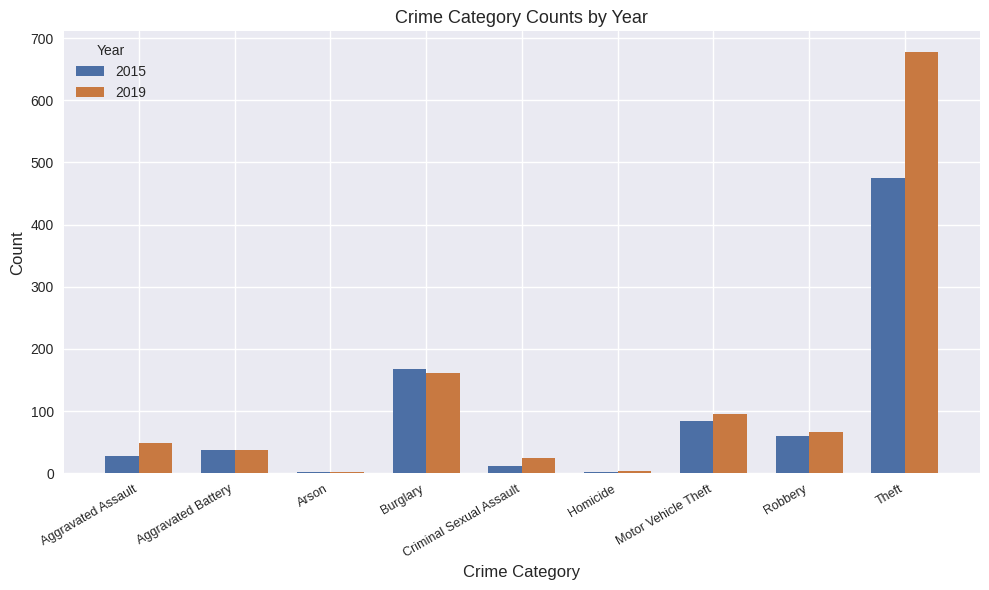

Is the value of 2019 at Homicide greater than the value of 2015 at Theft?

No